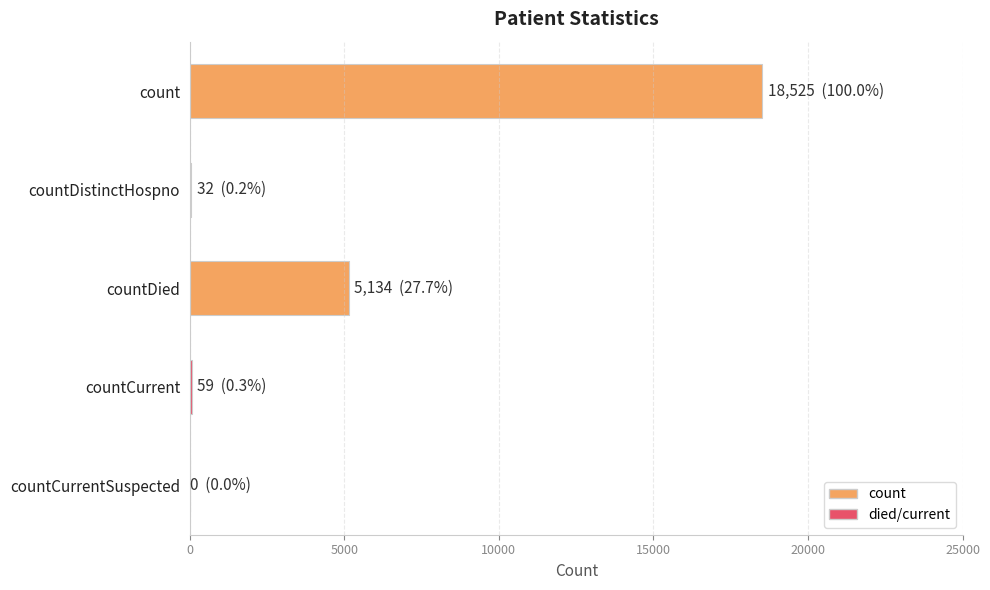

How many distinct data groups are displayed?

1